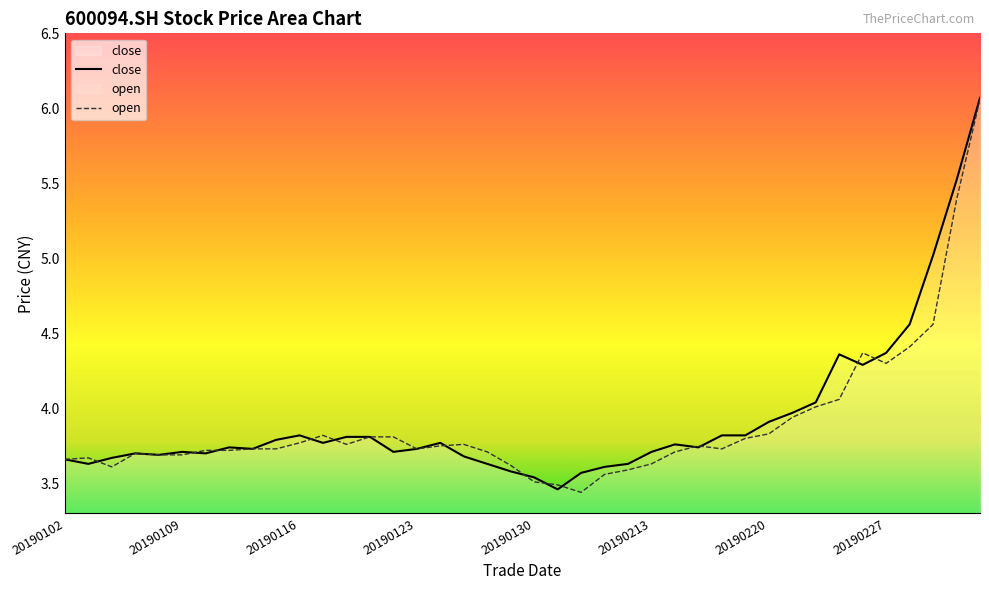

The value at 20190129 is 5.3. True or false?

False